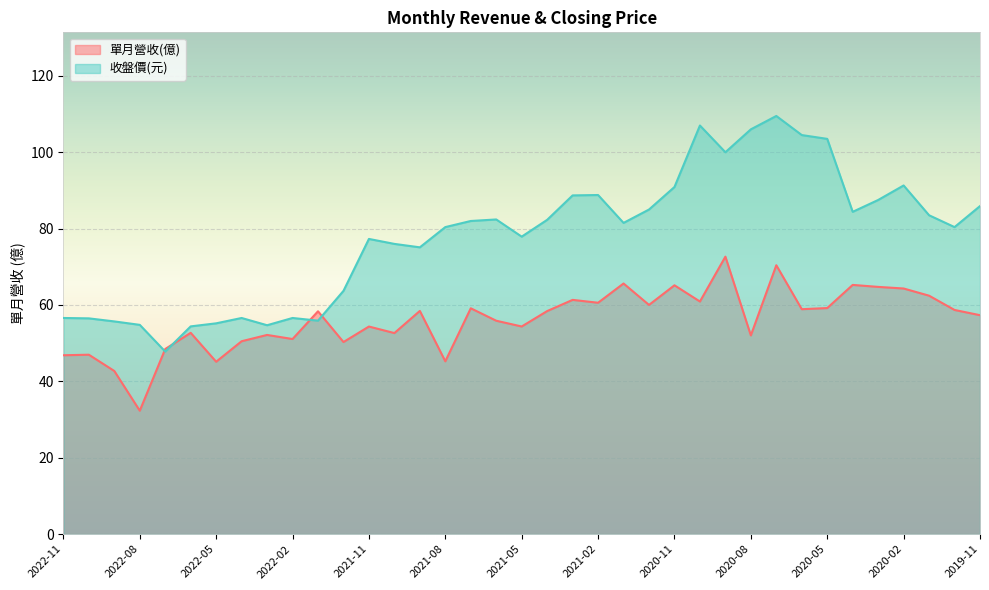

At which category does the chart reach its minimum across all series?

2022-08